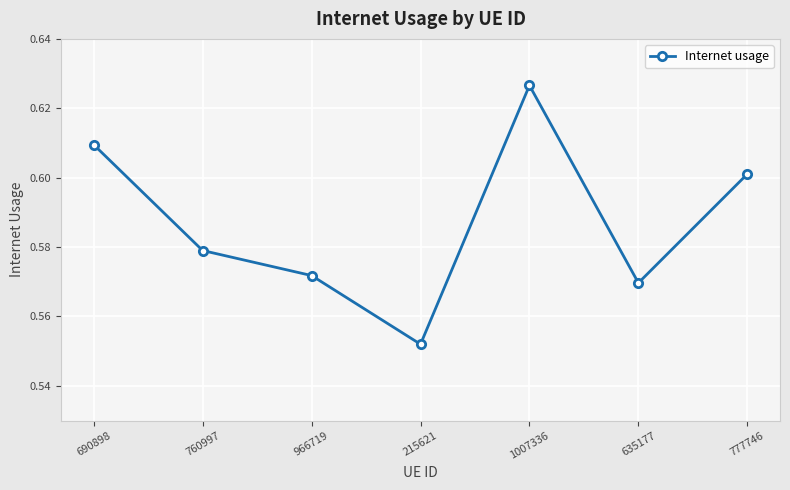

What is the sum of all values?

4.1